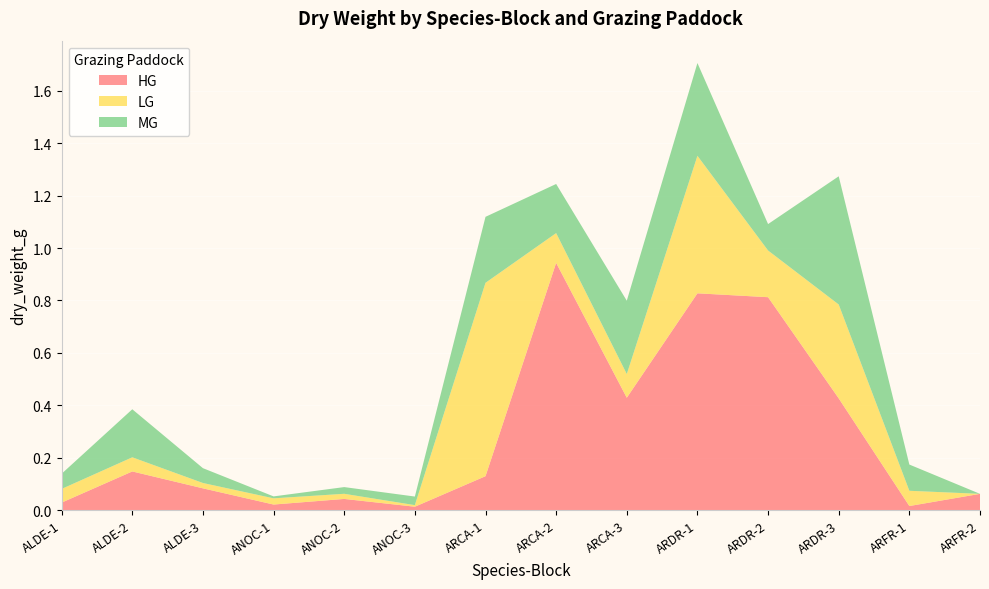

Reading left to right, what are all the values shown in this chart?

HG: ALDE-1=0.0	ALDE-2=0.1	ALDE-3=0.1	ANOC-1=0.0	ANOC-2=0.0	ANOC-3=0.0	ARCA-1=0.1	ARCA-2=0.9	ARCA-3=0.4	ARDR-1=0.8	ARDR-2=0.8	ARDR-3=0.4	ARFR-1=0.0	ARFR-2=0.1
LG: ALDE-1=0.1	ALDE-2=0.1	ALDE-3=0.0	ANOC-1=0.0	ANOC-2=0.0	ANOC-3=0.0	ARCA-1=0.7	ARCA-2=0.1	ARCA-3=0.1	ARDR-1=0.5	ARDR-2=0.2	ARDR-3=0.4	ARFR-1=0.1	ARFR-2=0.0
MG: ALDE-1=0.1	ALDE-2=0.2	ALDE-3=0.1	ANOC-1=0.0	ANOC-2=0.0	ANOC-3=0.0	ARCA-1=0.3	ARCA-2=0.2	ARCA-3=0.3	ARDR-1=0.4	ARDR-2=0.1	ARDR-3=0.5	ARFR-1=0.1	ARFR-2=0.0